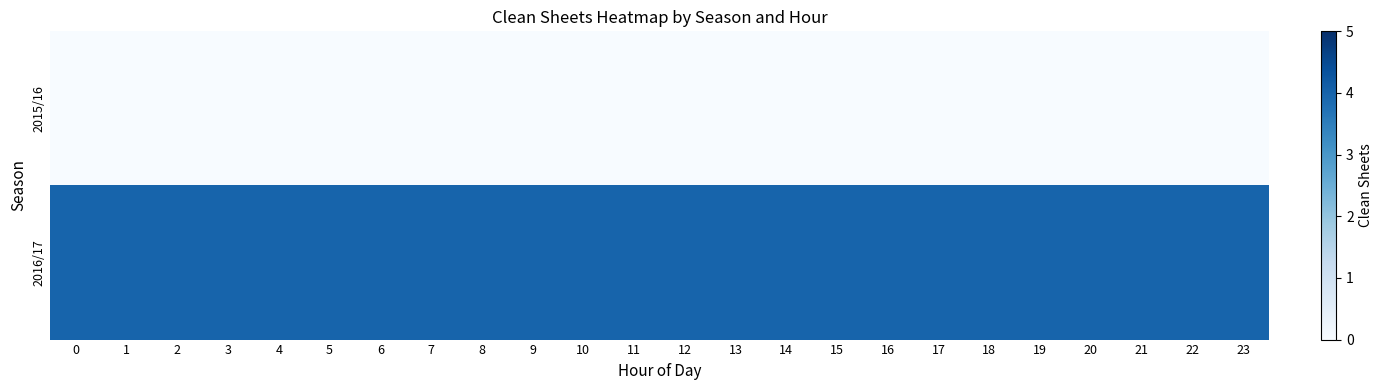

At how many categories does at least one series exceed 2?

24